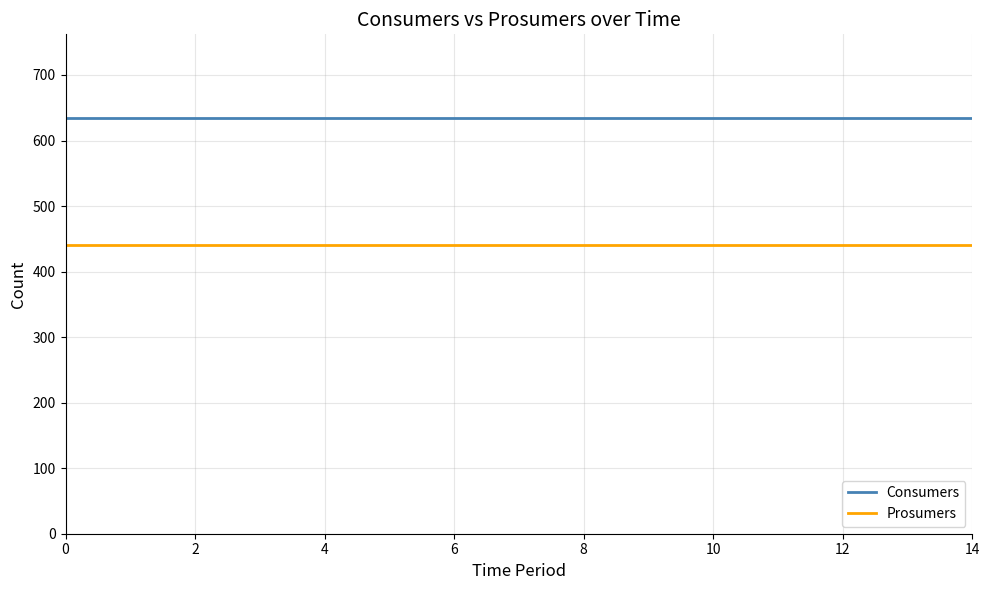

What is the lowest value of the Consumers series?

635